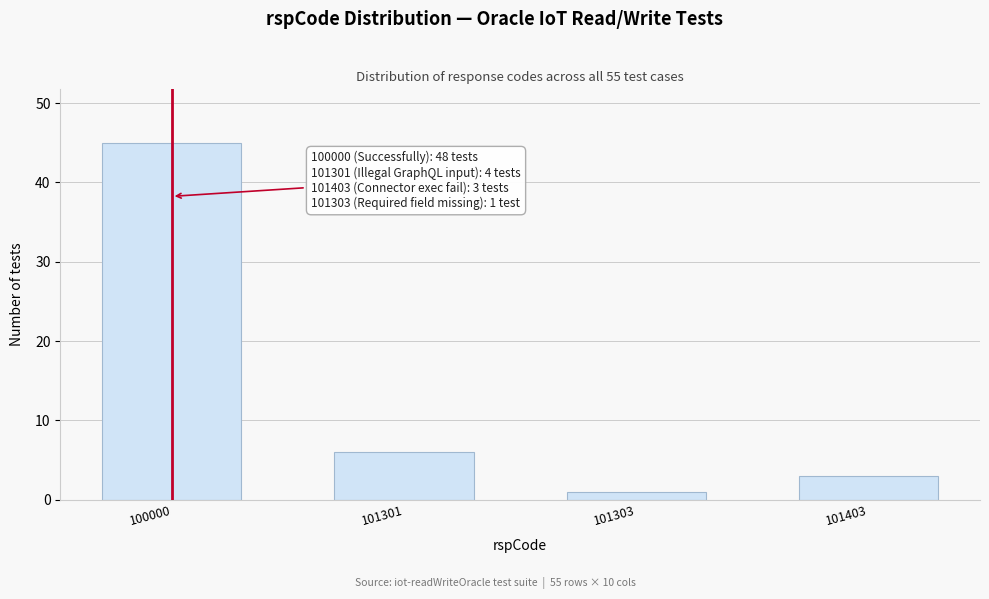

Reading left to right, what are all the values shown in this chart?

100000=45	101301=6	101303=1	101403=3